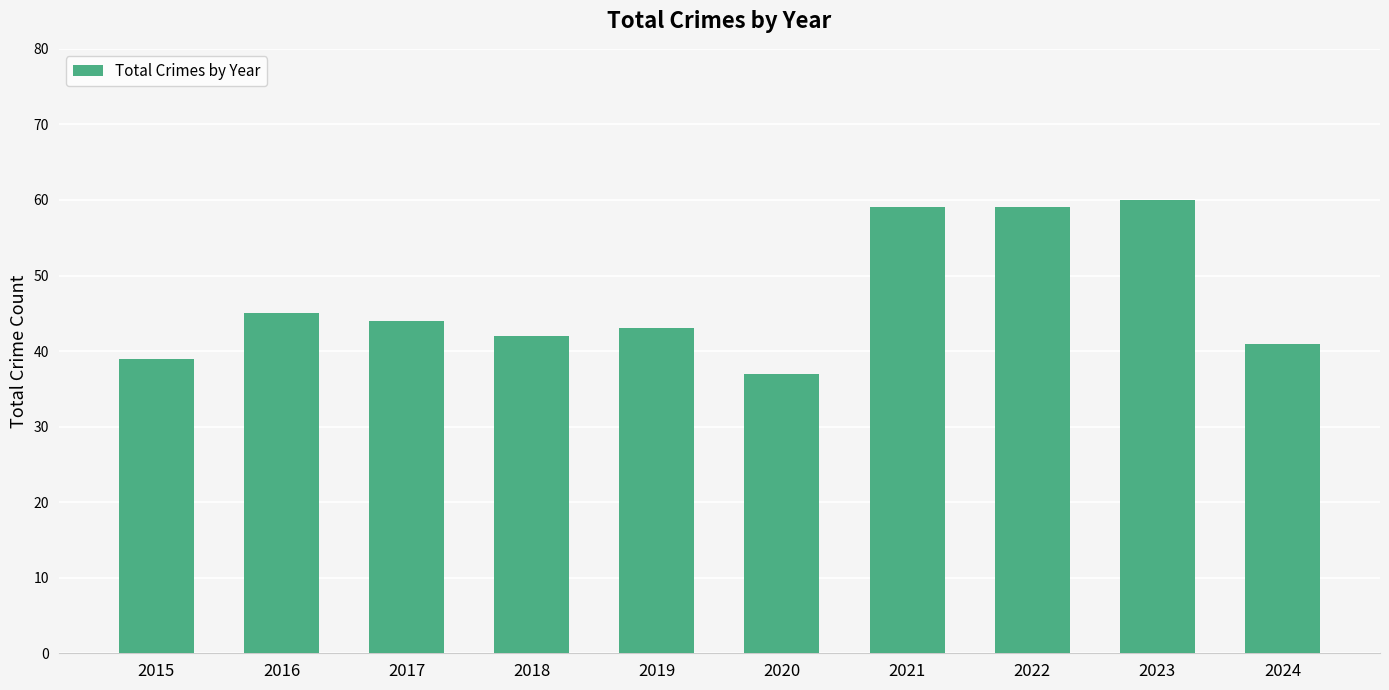

Does the chart contain any negative values?

No